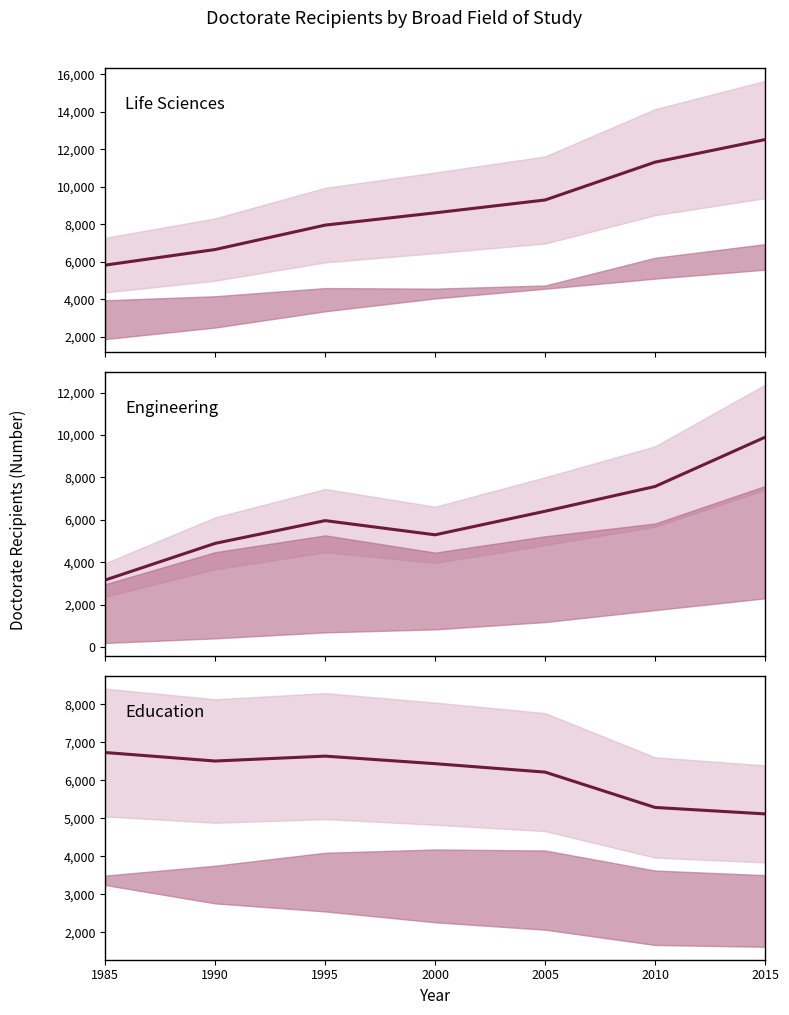

How many values in the Life Sciences series exceed 8611?

3